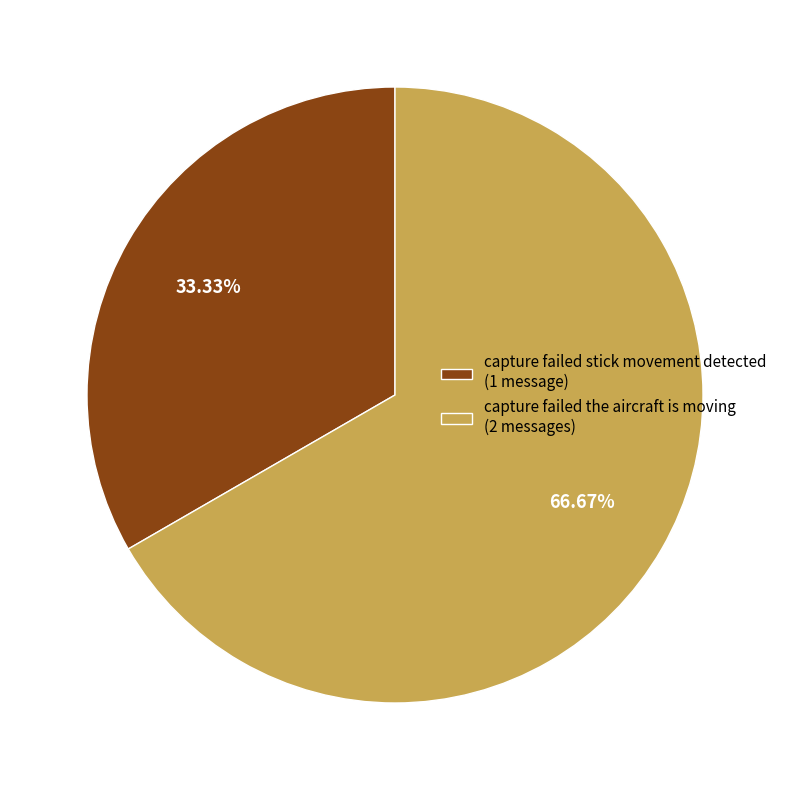

Which category has the smallest portion of the pie?

capture failed stick movement detected